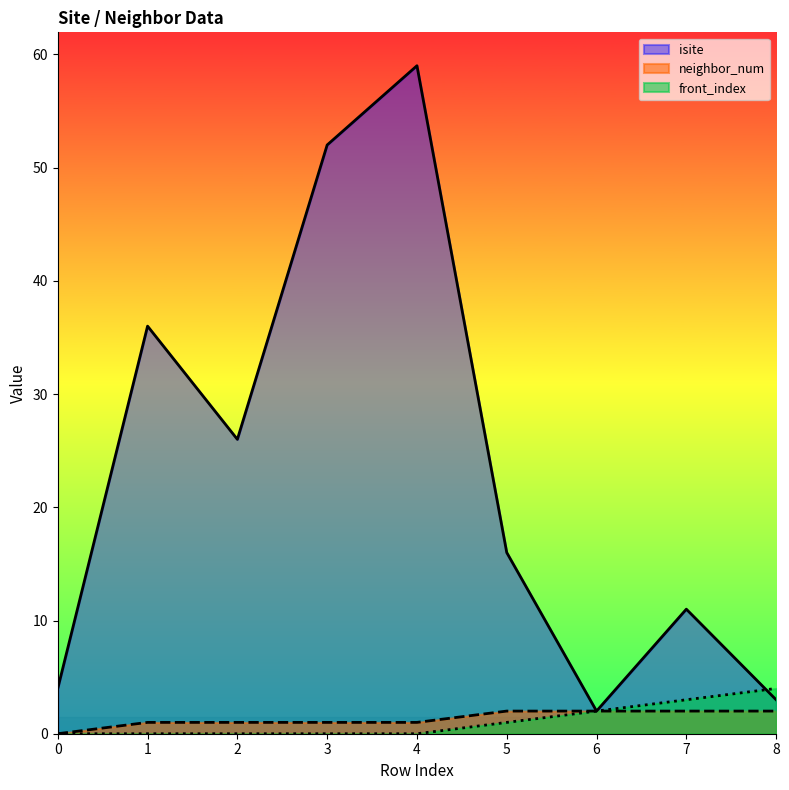

What is the value of the neighbor_num point at the 9th from the left?

2